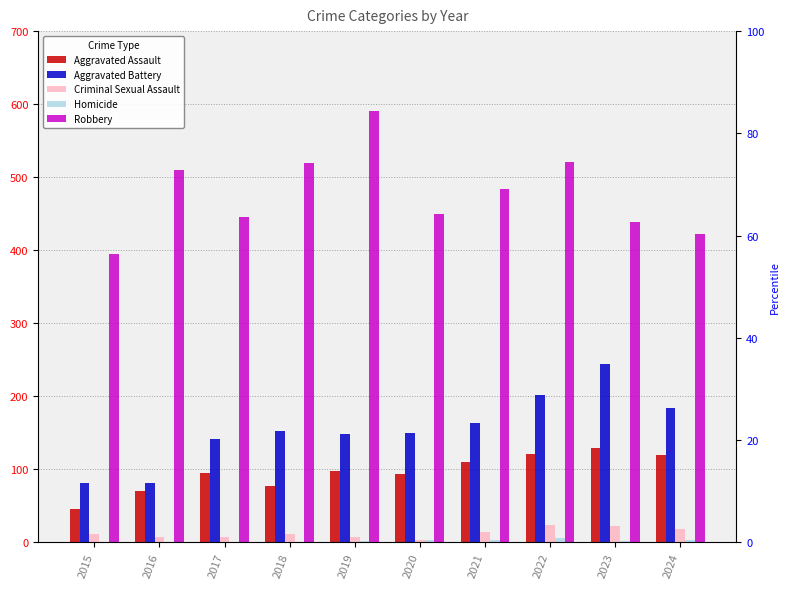

How many bars are there in total?

50